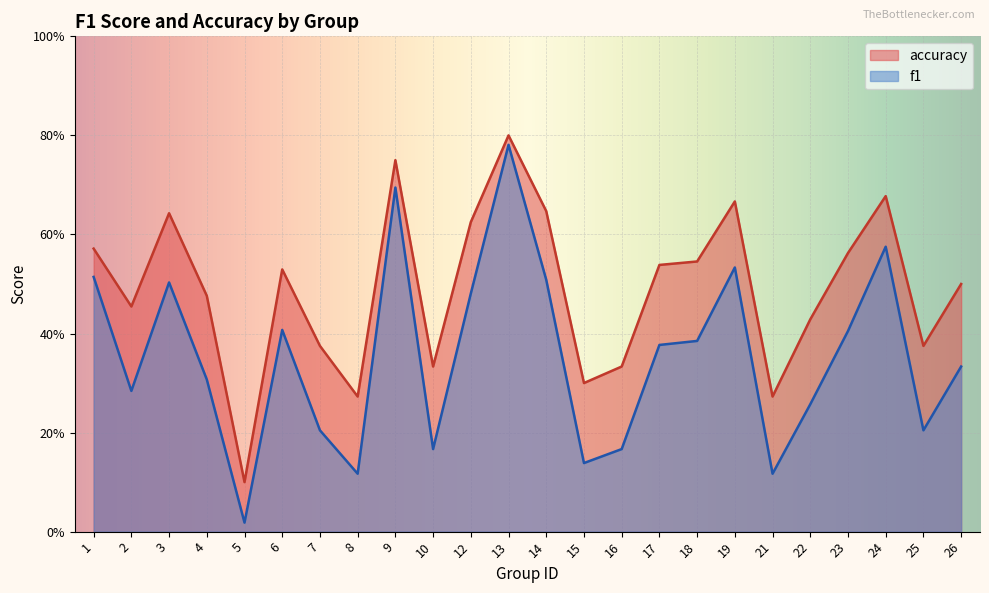

How many data points does each series have?

24